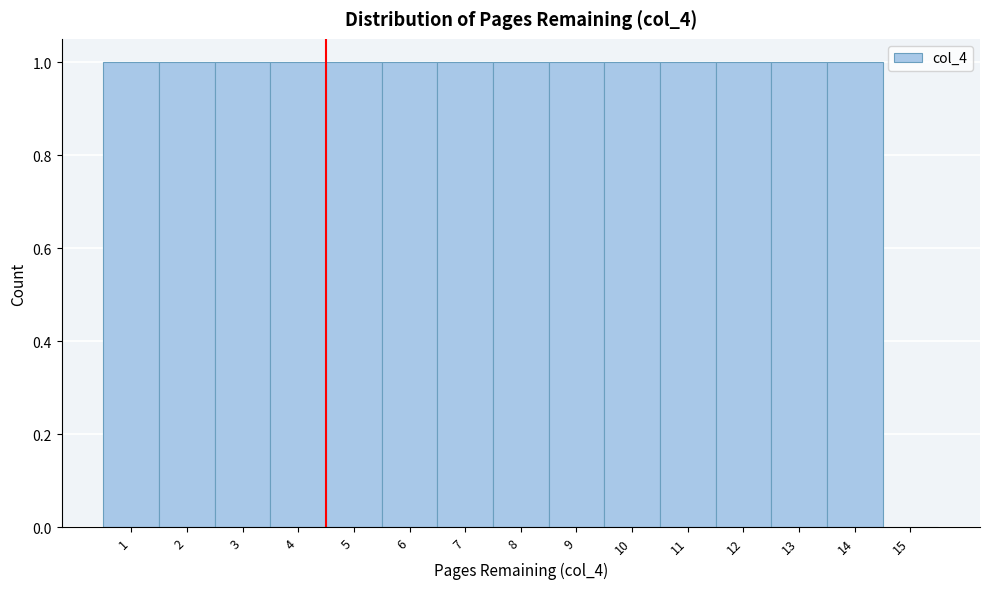

Reading left to right, transcribe this chart: for each bar, give the range it covers on the x-axis and its height. The values are not printed on the chart, so give them approximately, as read against the axis.

0.5 to 1.5: 1
1.5 to 2.5: 1
2.5 to 3.5: 1
3.5 to 4.5: 1
4.5 to 5.5: 1
5.5 to 6.5: 1
6.5 to 7.5: 1
7.5 to 8.5: 1
8.5 to 9.5: 1
9.5 to 10.5: 1
10.5 to 11.5: 1
11.5 to 12.5: 1
12.5 to 13.5: 1
13.5 to 14.5: 1
14.5 to 15.5: 0